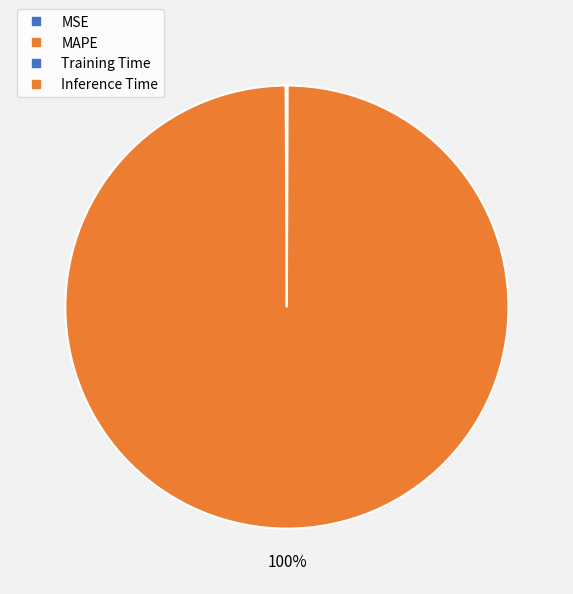

Which slice is the largest?

MAPE